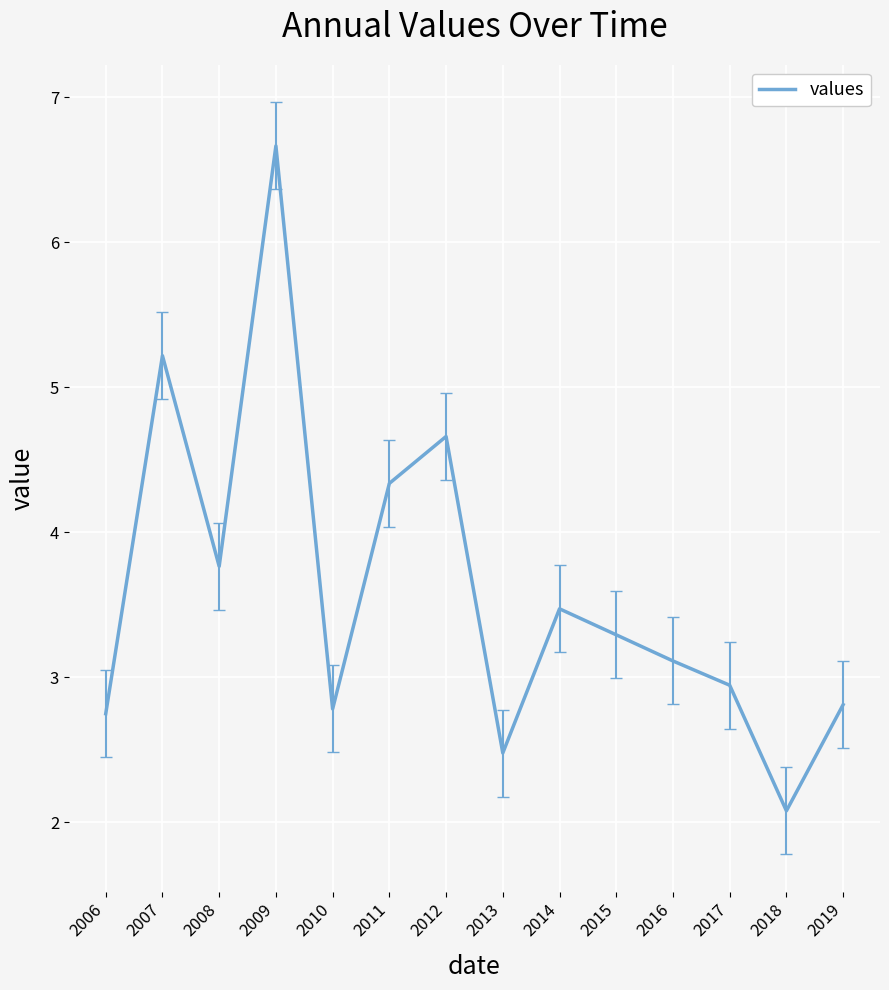

Which has a higher value, 2015 or 2011?

2011